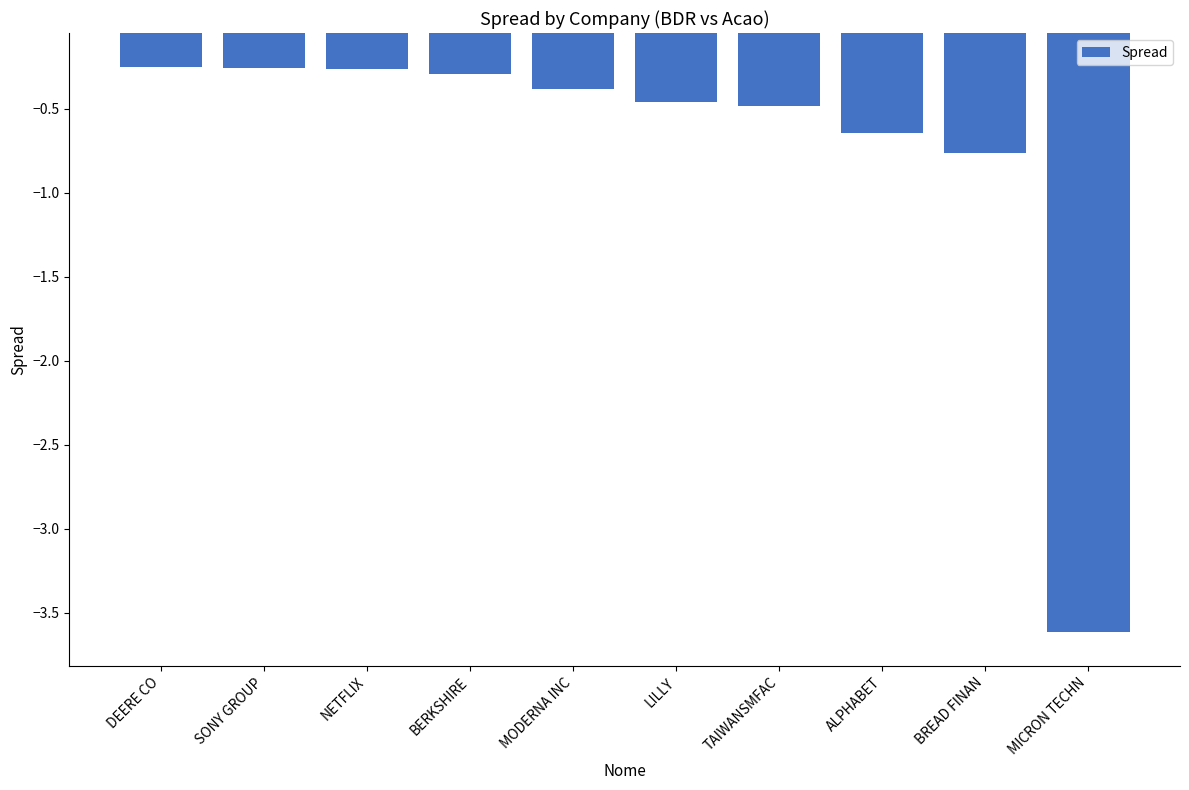

Are the bars grouped side by side (vs. stacked)?

No